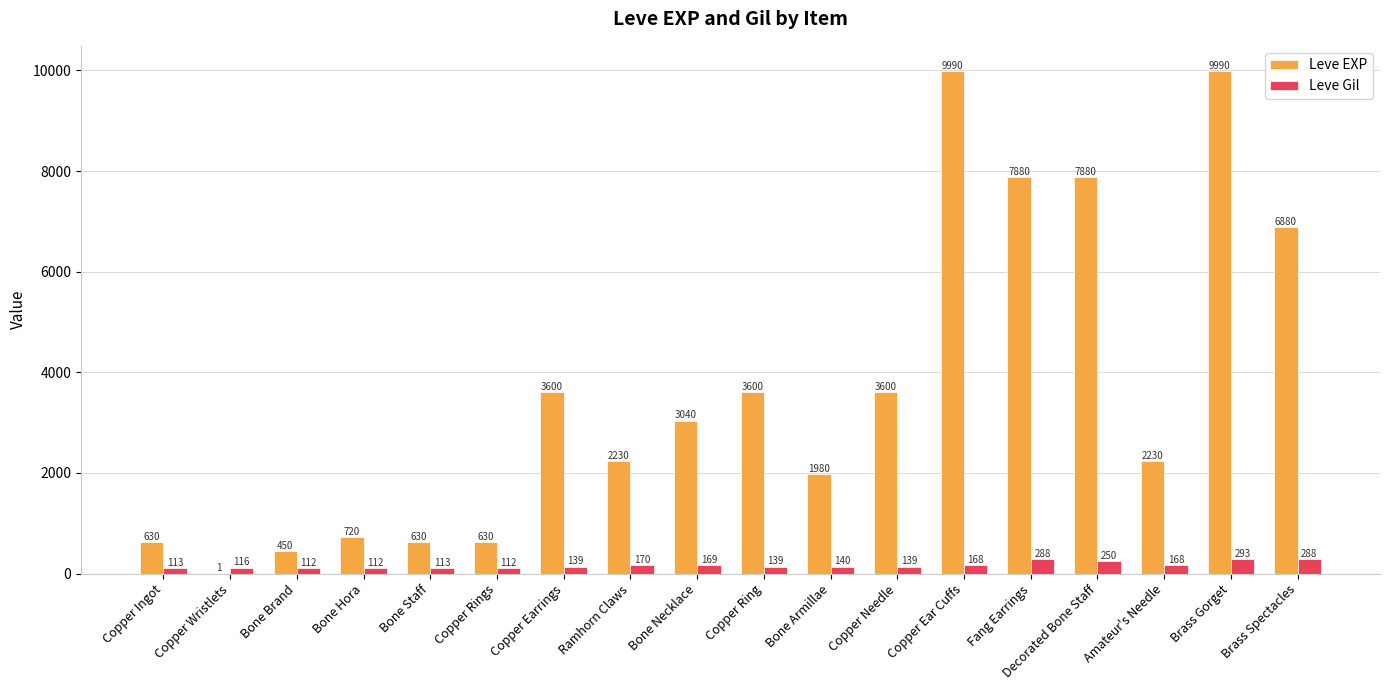

What value does the Leve EXP series have at Copper Ingot, to the nearest 50?

650